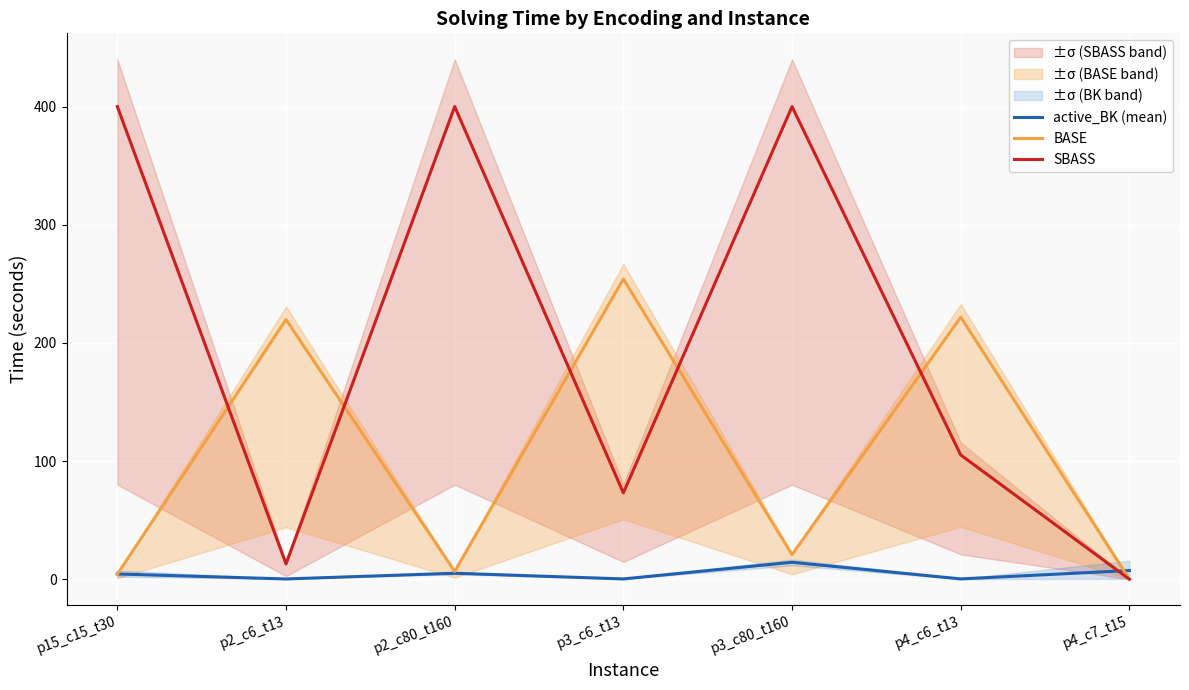

What is the label of the 3rd point from the right?

p3_c80_t160